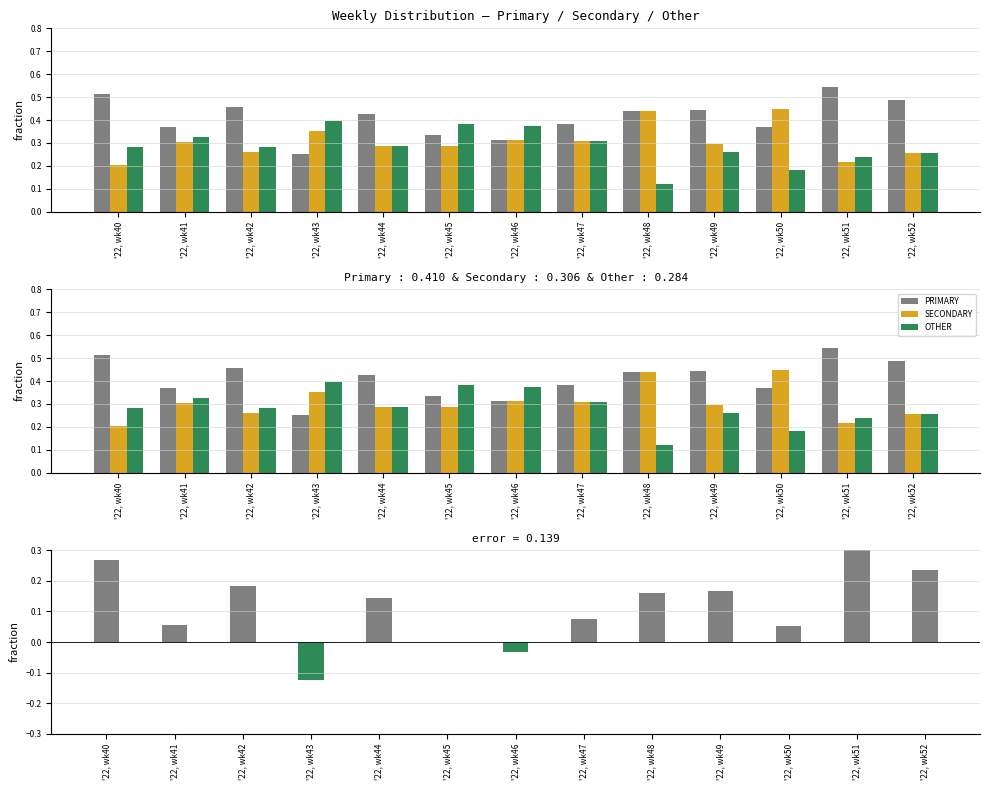

What is the sum of the SECONDARY values at '22, wk40 and '22, wk50?

0.7